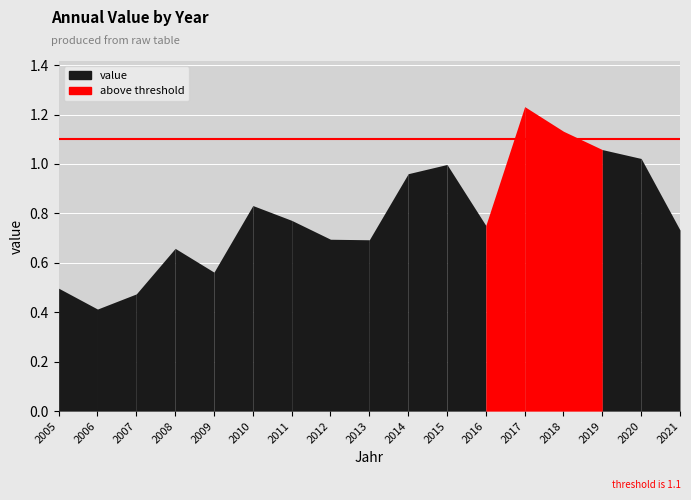

How many lines are shown in the chart?

1